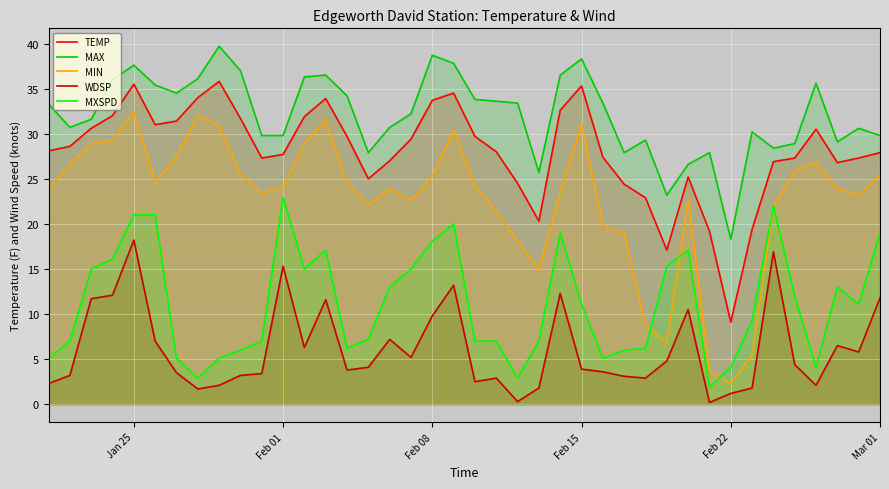

Which category has the highest value in the WDSP series?

Jan 25